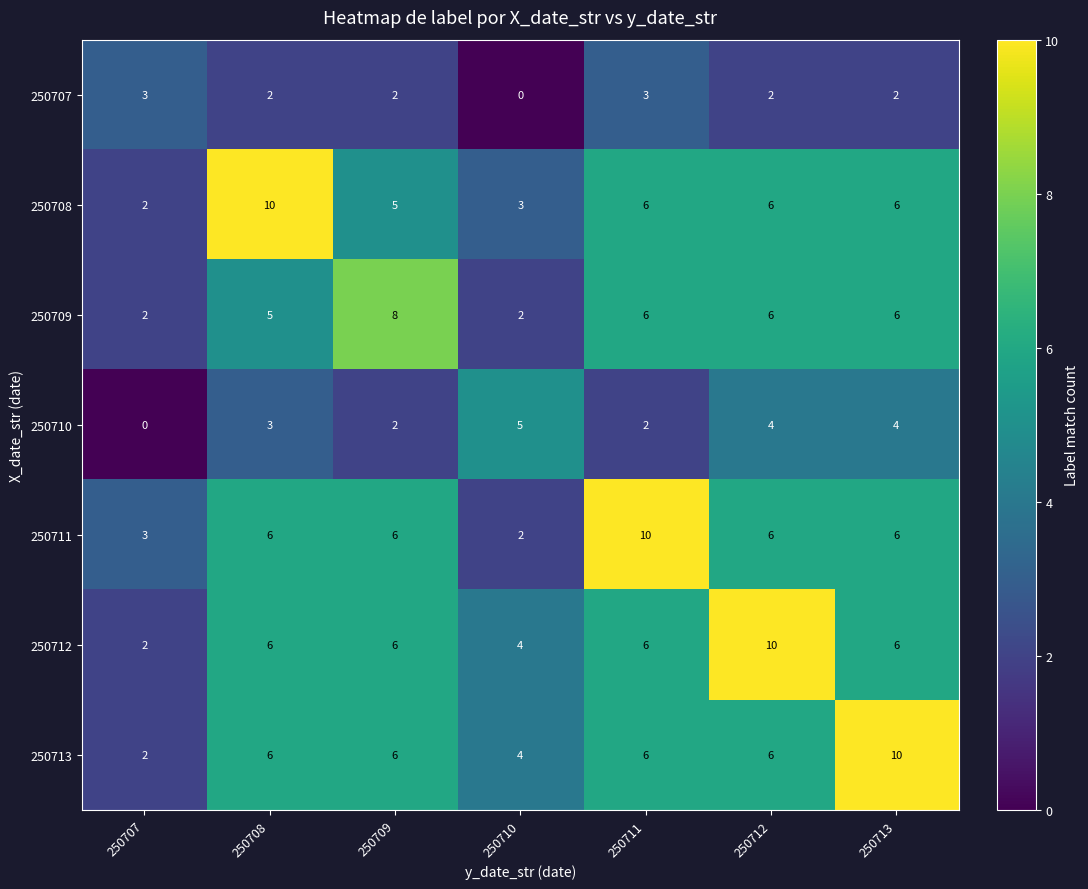

At which label does 250712 reach its minimum?

250707